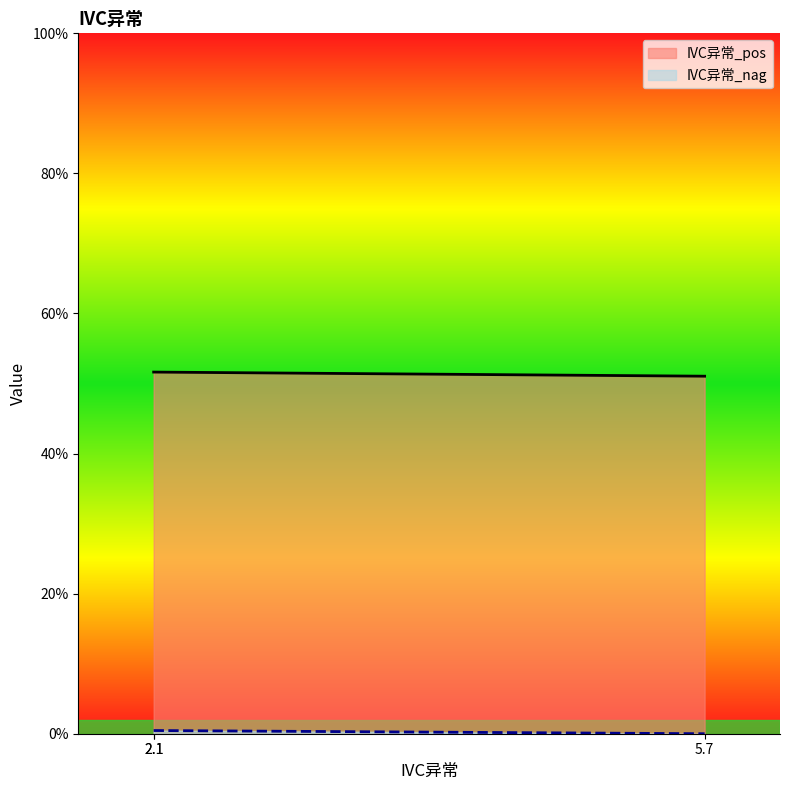

What is the average value of the IVC异常_pos series?

0.5